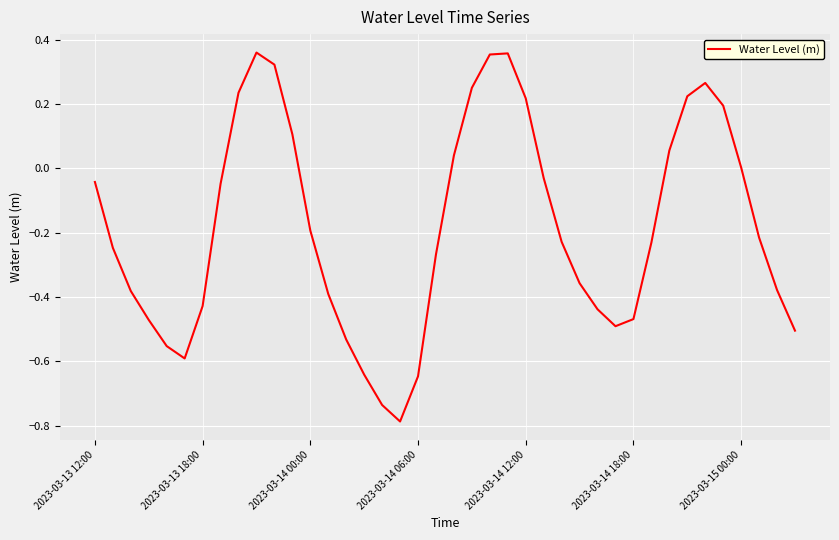

Does the chart display data point markers on the line(s)?

No